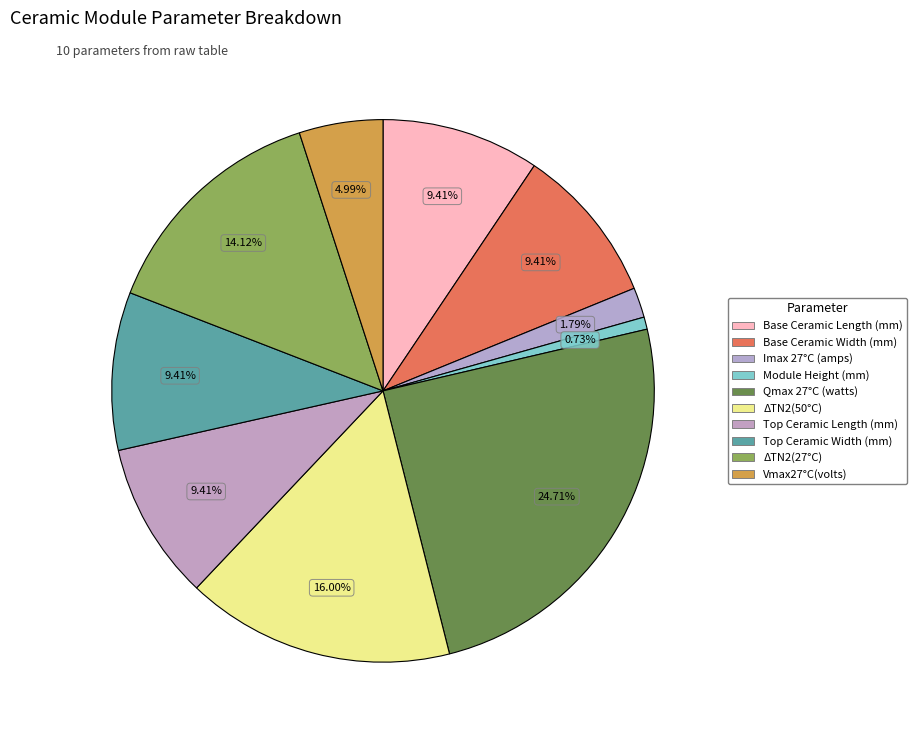

To the nearest percent, what percentage of the pie is ΔTN2(50°C)?

16%